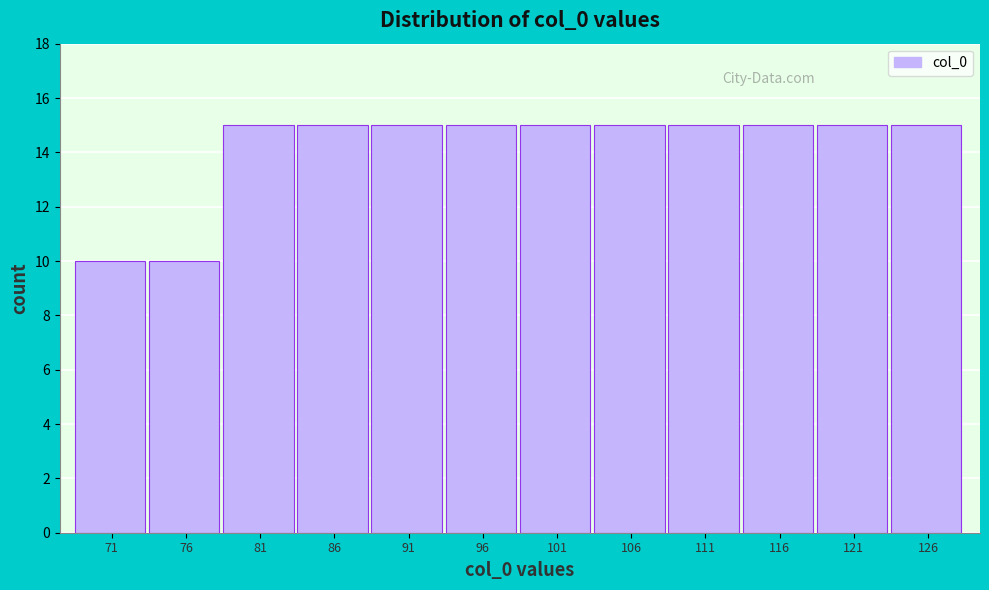

Reading right to left, what are all the values shown in this chart?

15	15	15	15	15	15	15	15	15	15	10	10